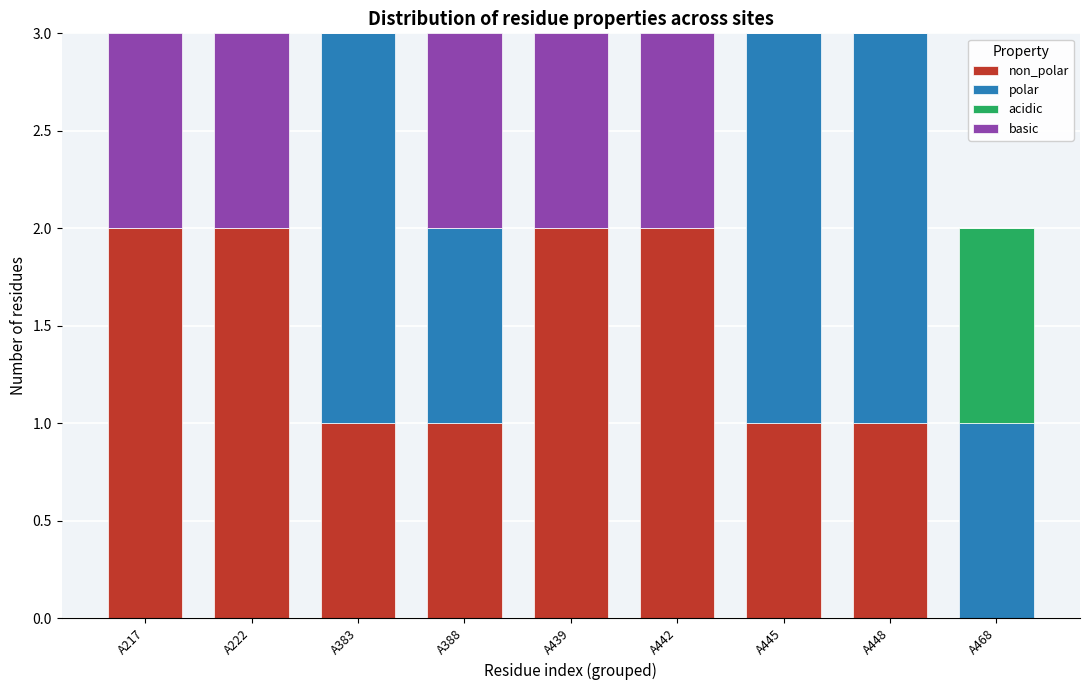

What is the total value across all series at A383?

3